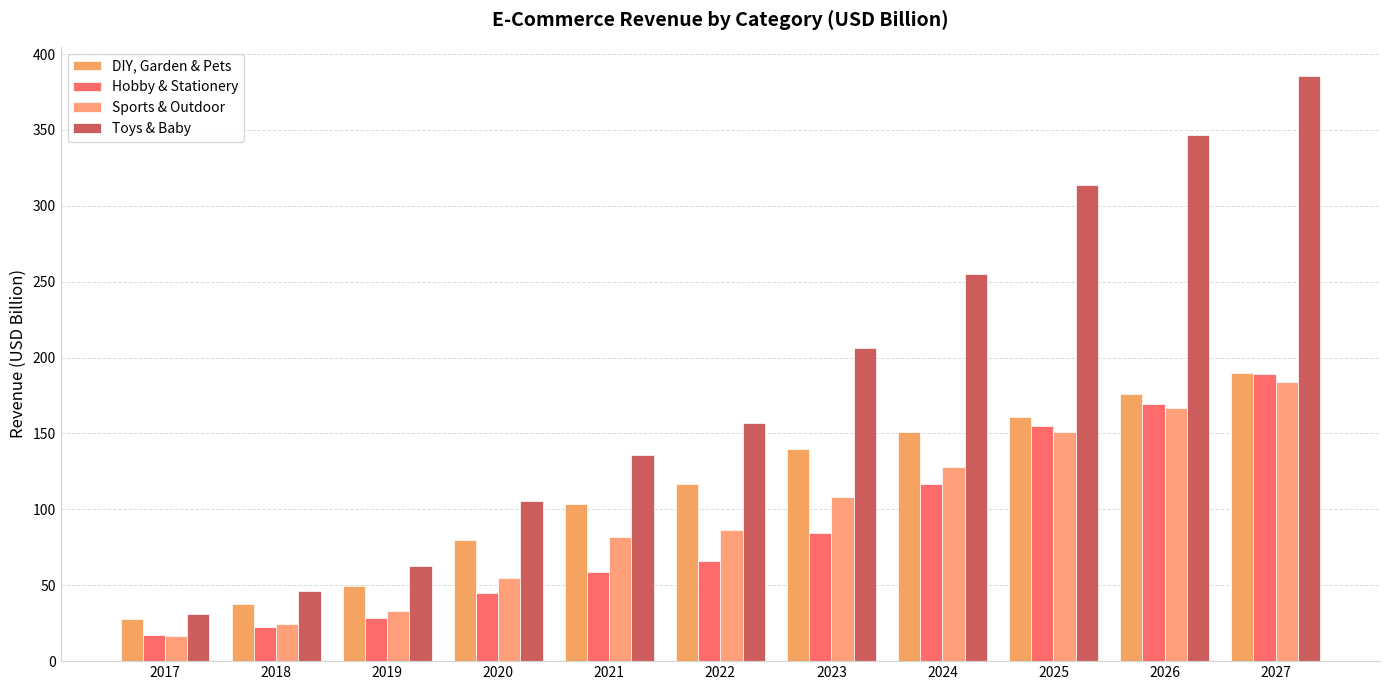

Which category has the highest value in the DIY, Garden & Pets series?

2027